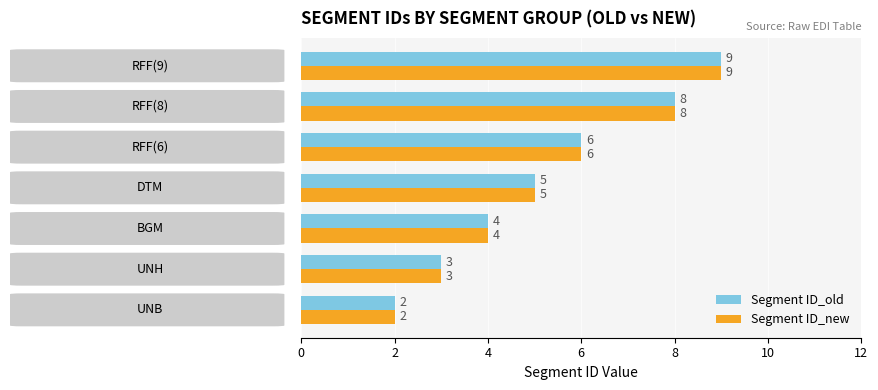

How many Segment ID_new values are between 3 and 8?

5